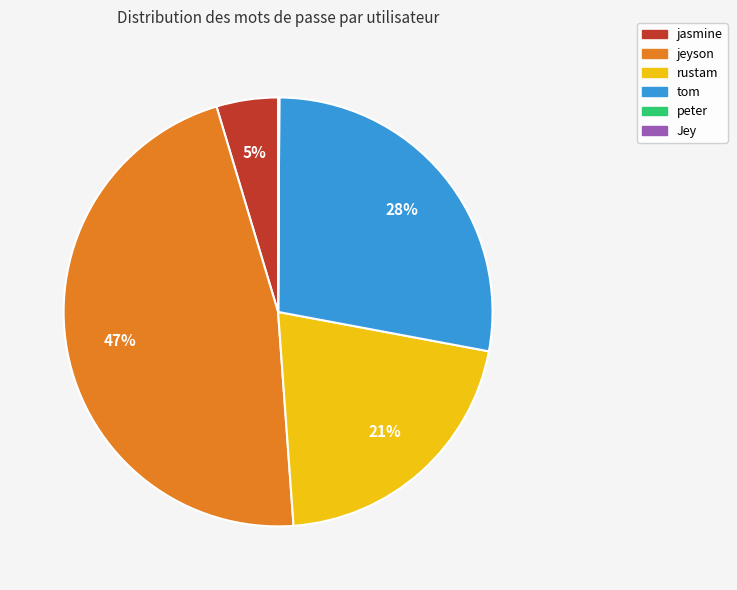

True or false: rustam accounts for 21% of the total.

True